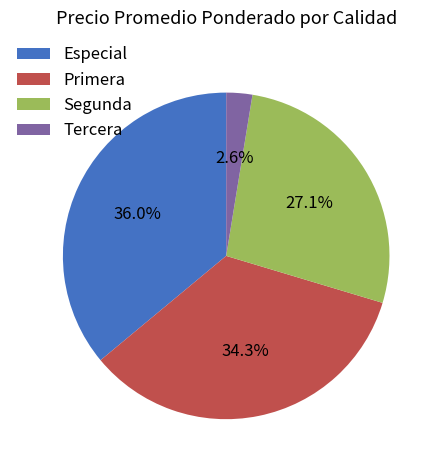

What is the smallest slice in the pie chart?

Tercera